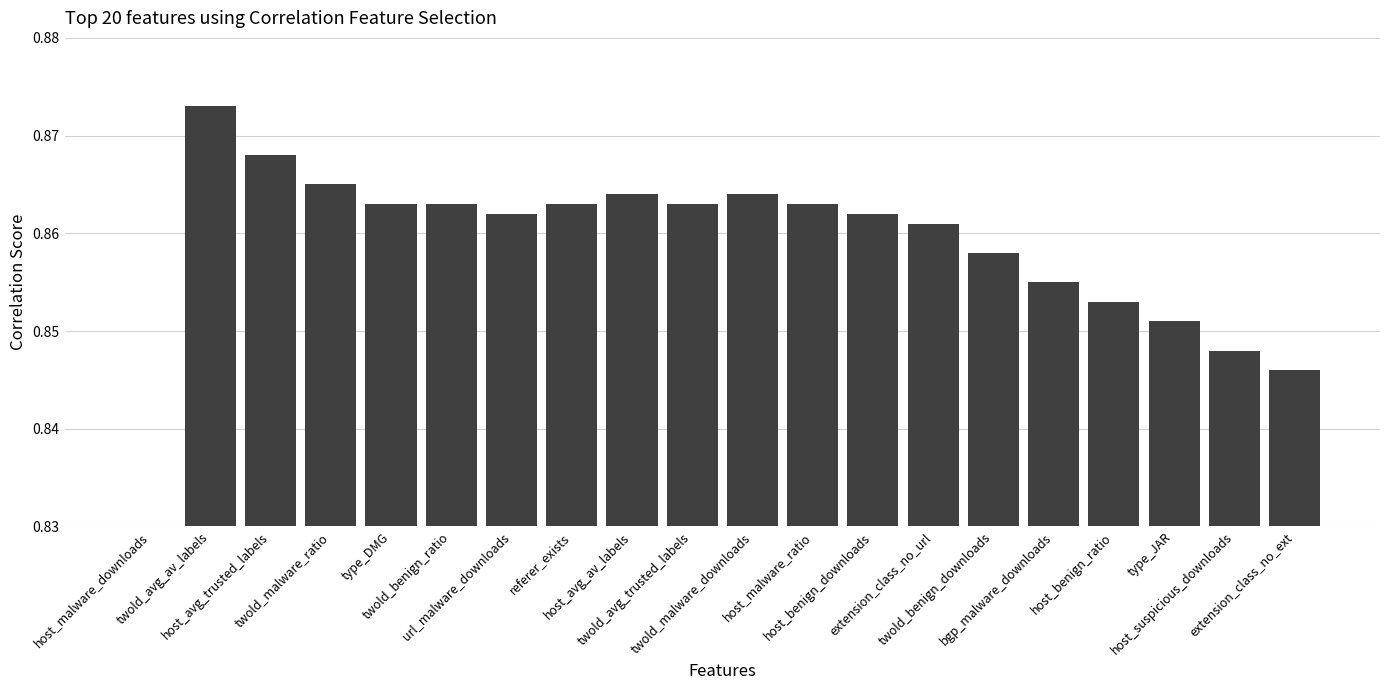

Is it true that the value at type_JAR is 0.5?

False